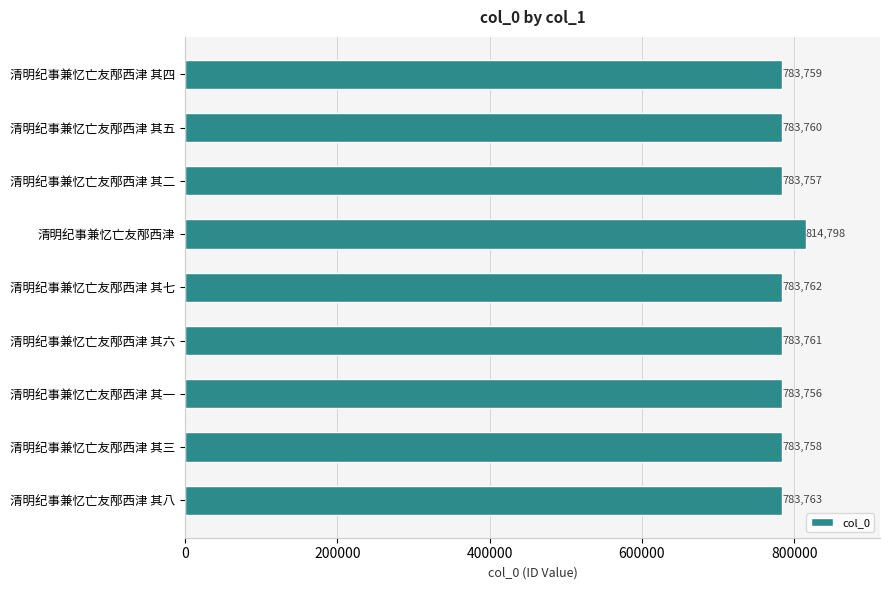

Reading top to bottom, extract all data points from this chart.

清明纪事兼忆亡友邴西津 其四=783759	清明纪事兼忆亡友邴西津 其五=783760	清明纪事兼忆亡友邴西津 其二=783757	清明纪事兼忆亡友邴西津=814798	清明纪事兼忆亡友邴西津 其七=783762	清明纪事兼忆亡友邴西津 其六=783761	清明纪事兼忆亡友邴西津 其一=783756	清明纪事兼忆亡友邴西津 其三=783758	清明纪事兼忆亡友邴西津 其八=783763